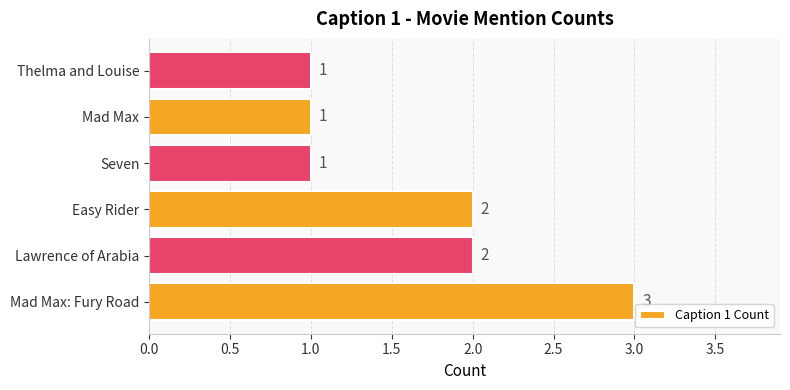

Is it true that the value at Thelma and Louise is 1?

True